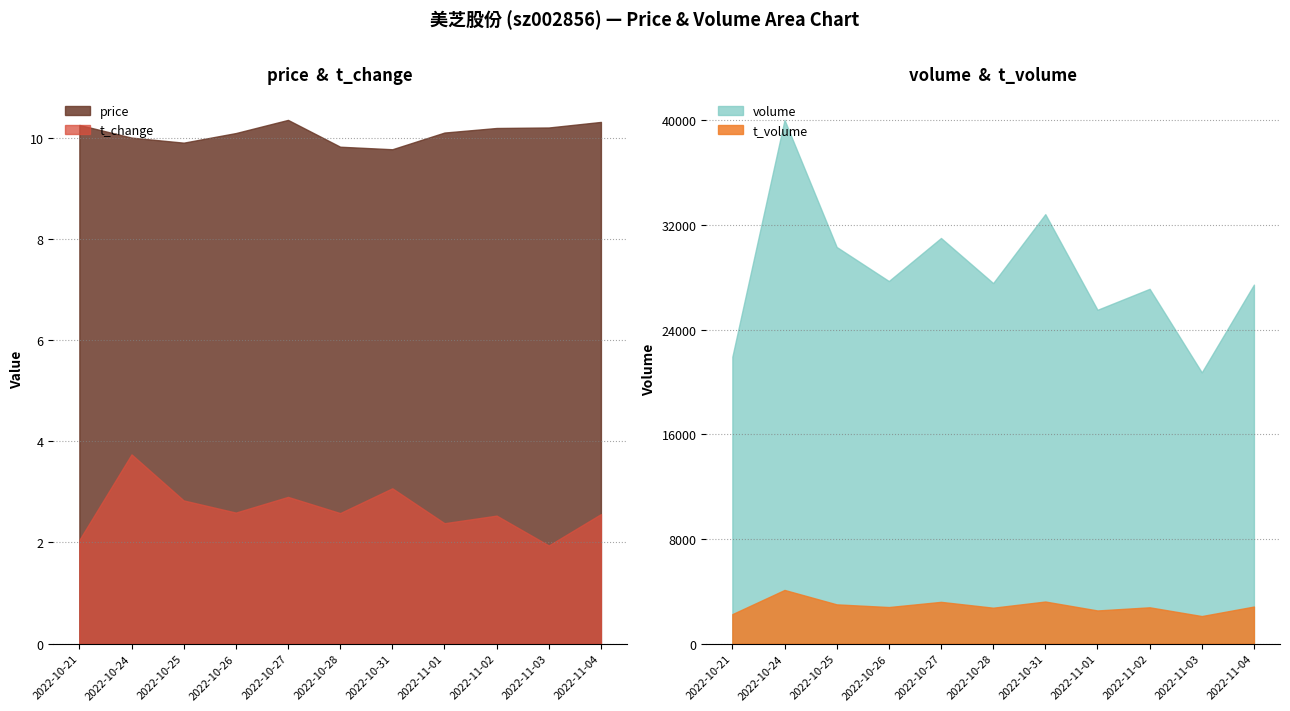

What position from the left is 2022-11-03?

10